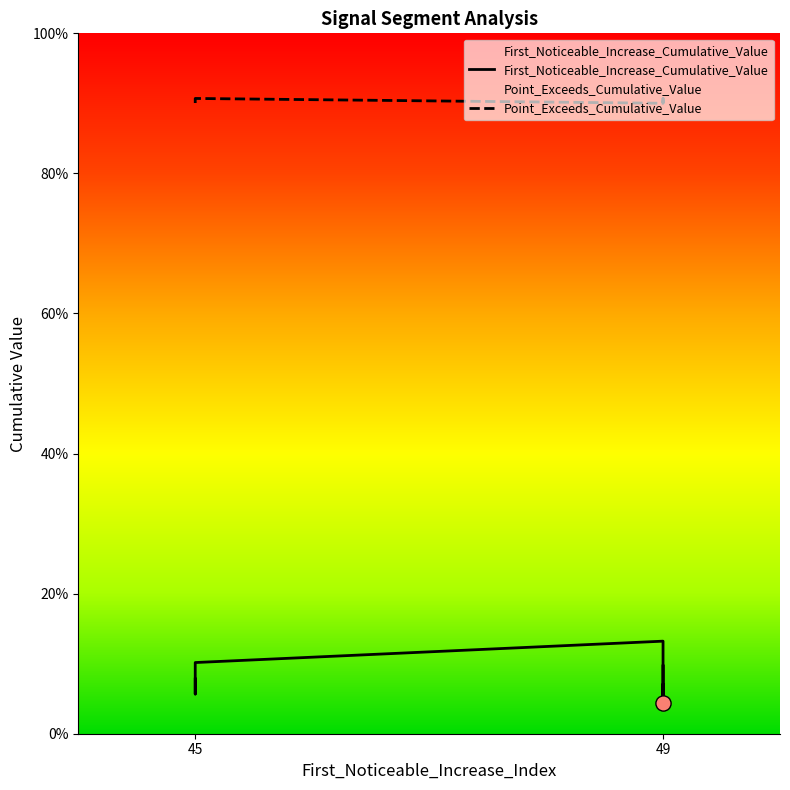

Which series contains the highest Y value?

Point_Exceeds_Cumulative_Value